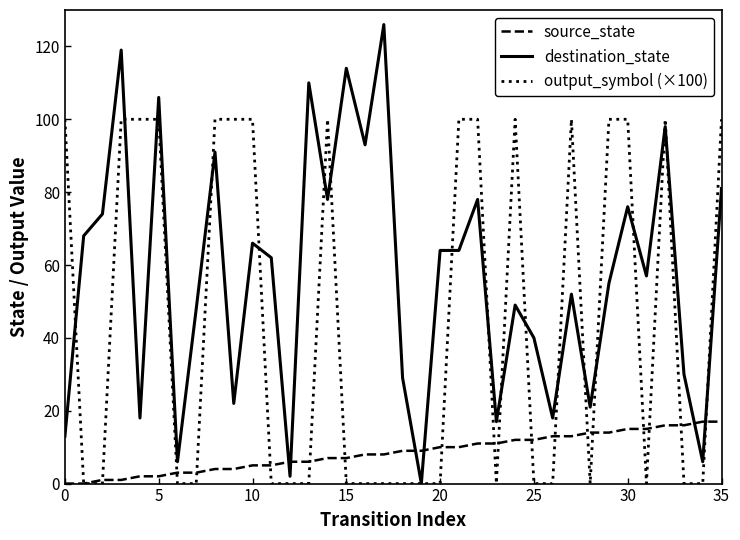

Which series ends up on top after the final intersection of source_state and destination_state?

destination_state